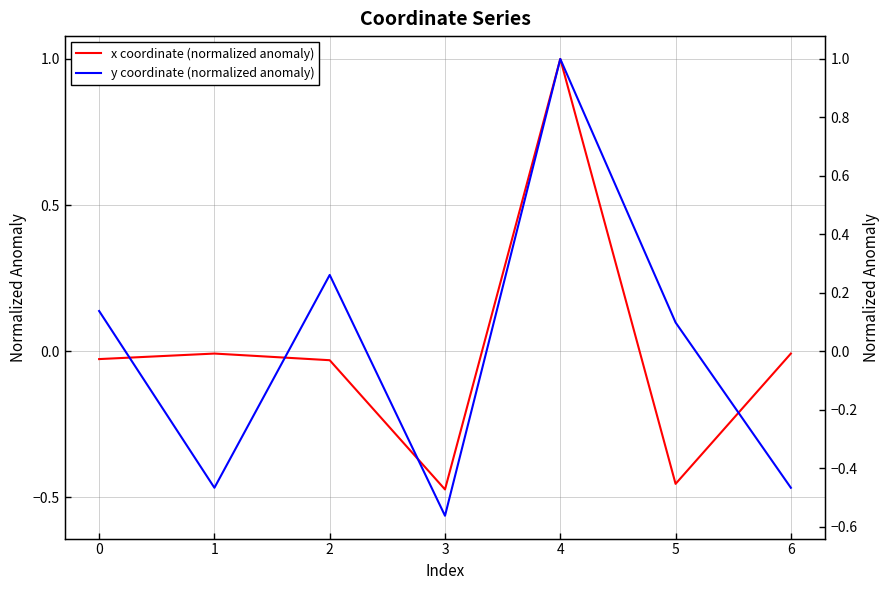

Between which two adjacent categories do x coordinate (normalized anomaly) and y coordinate (normalized anomaly) first intersect?

0 and 1